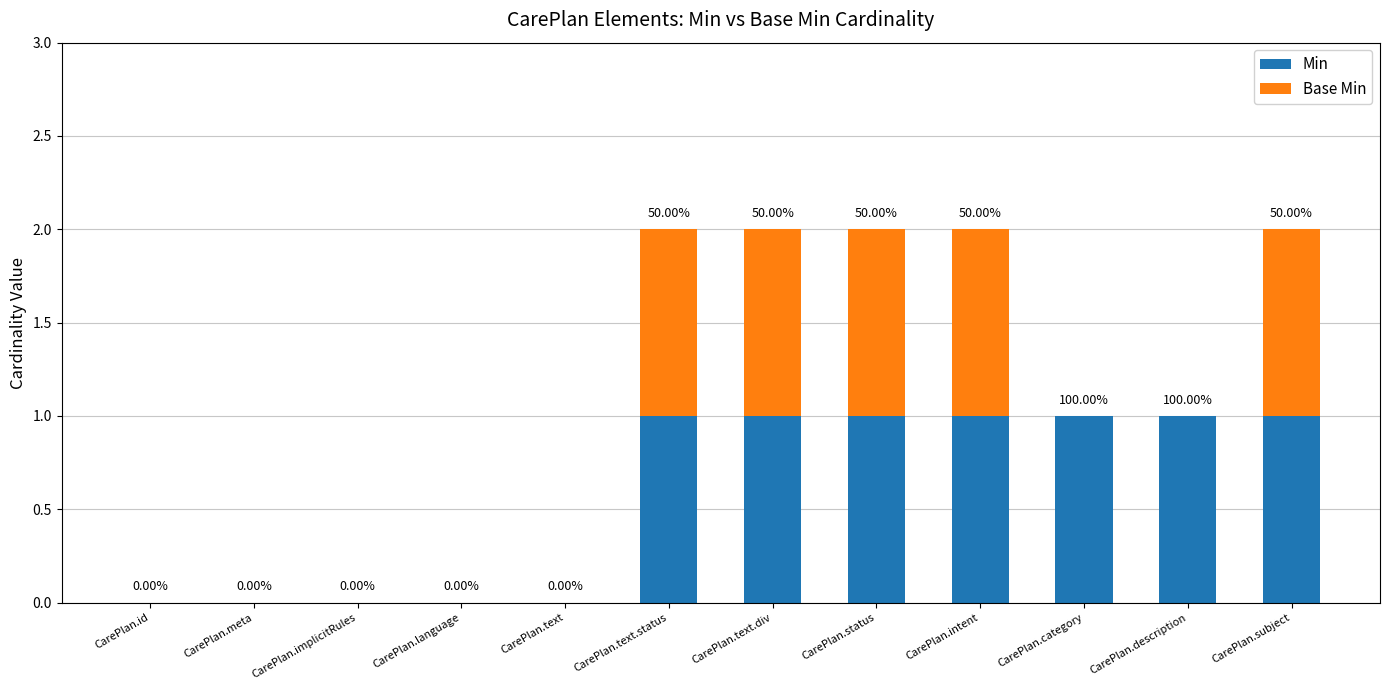

Is it true that Min equals 1 at CarePlan.status?

False